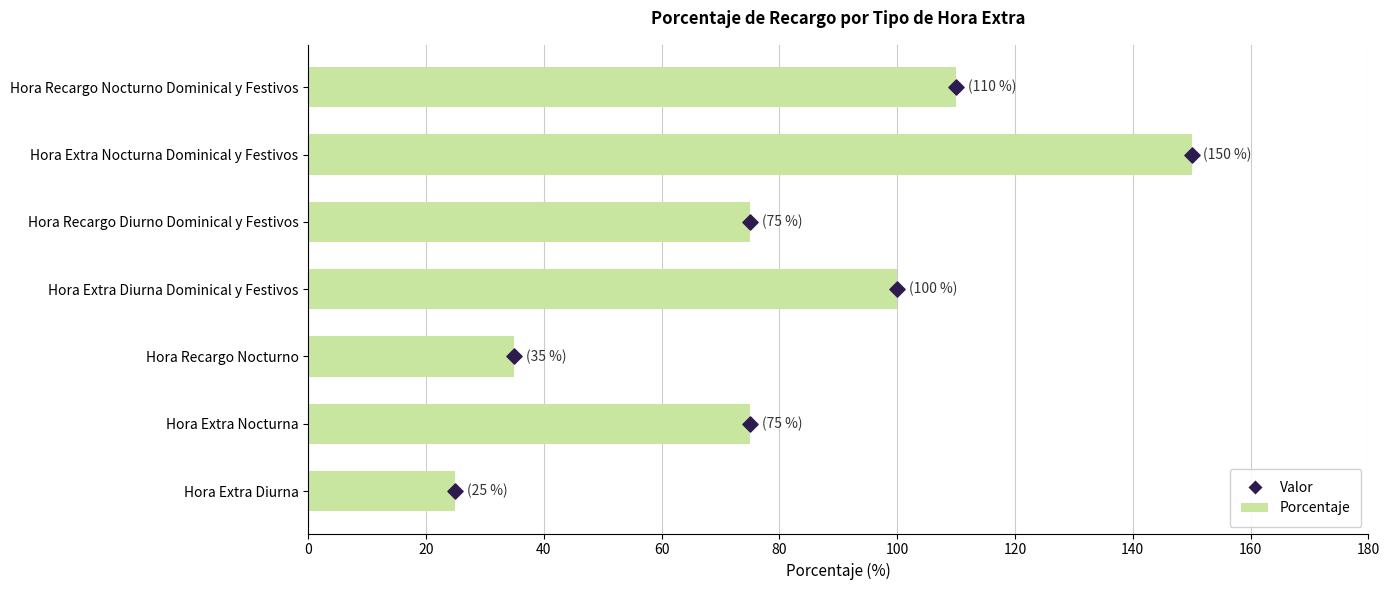

Which series has the largest total across all categories?

Porcentaje